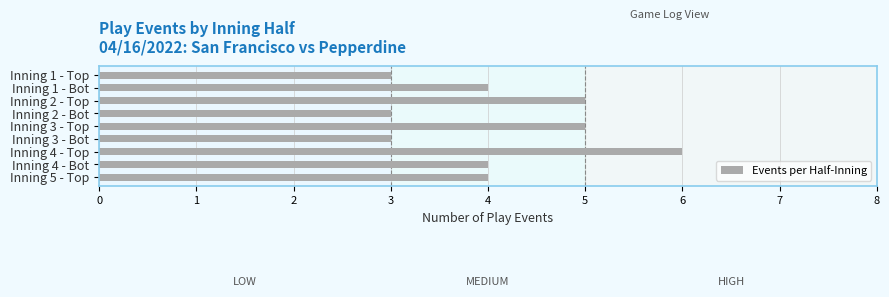

What is the label of the 9th bar from the top?

Inning 5 - Top